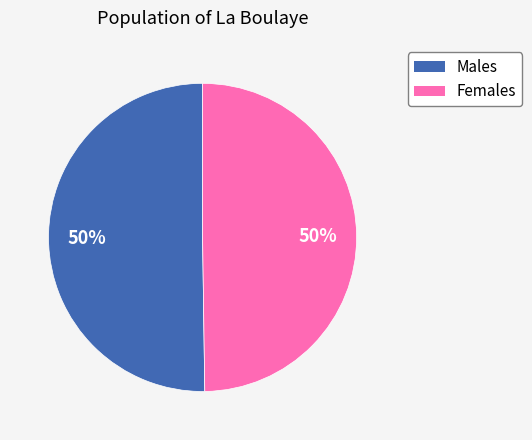

To the nearest percent, what is the average slice percentage?

50%